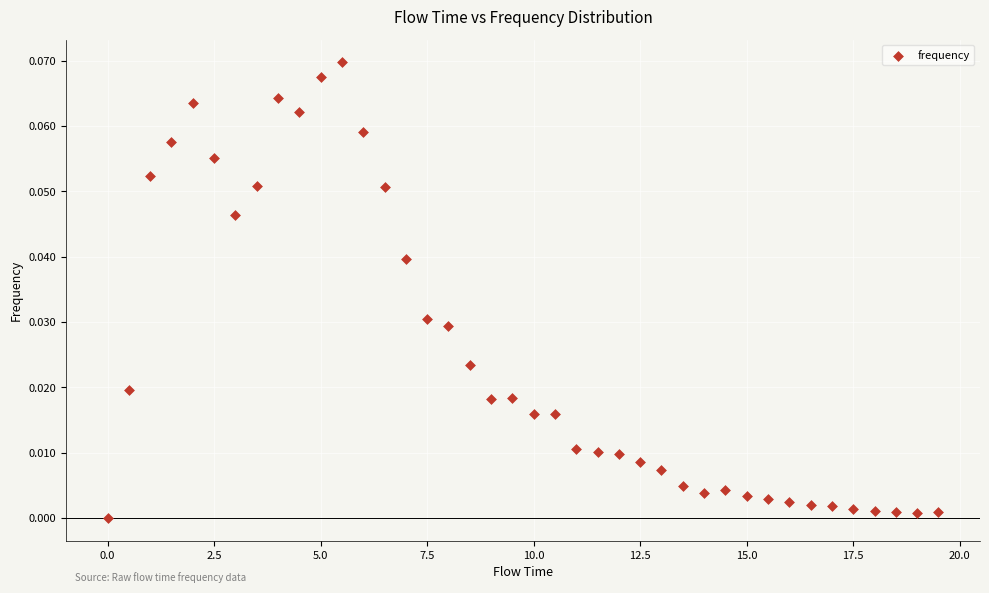

What is the range of X values (max minus min)?

19.5